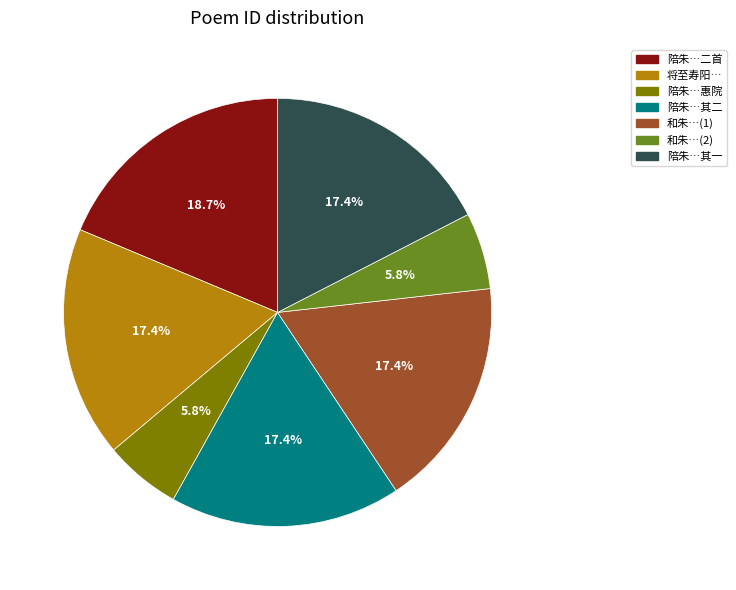

Is there any slice that represents more than half of the pie?

No